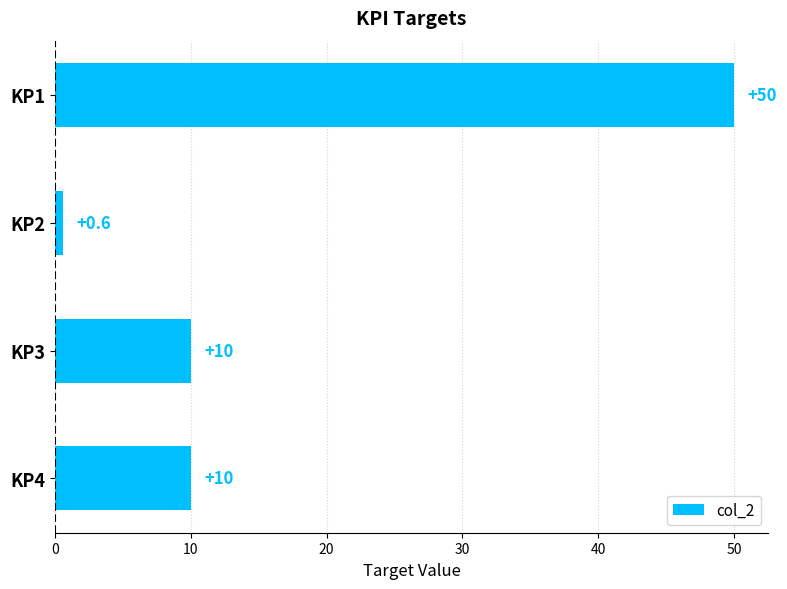

Which has a higher value, KP2 or KP3?

KP3